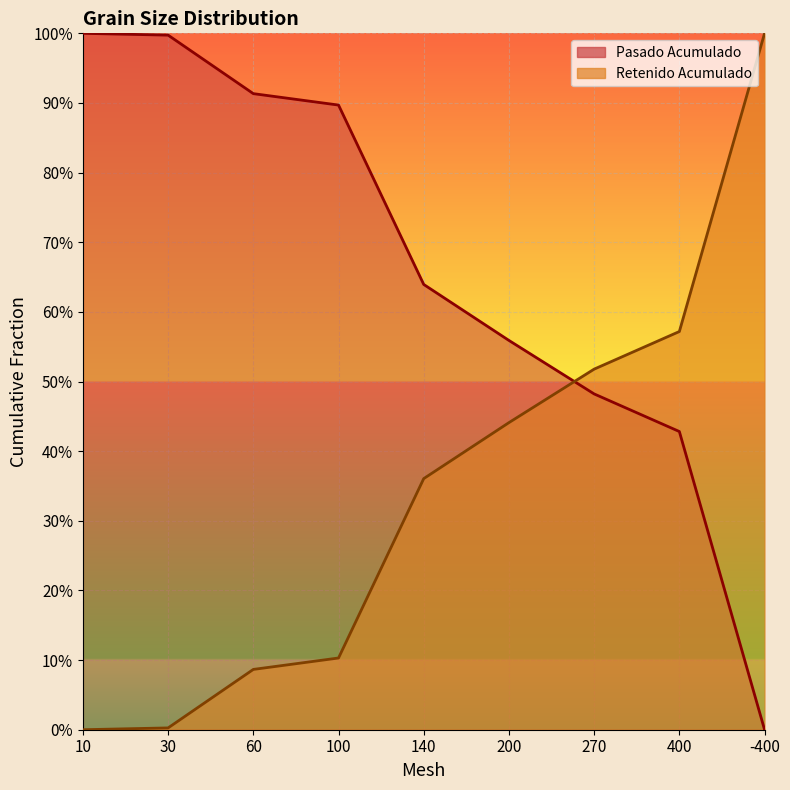

What is the greatest value displayed?

1.0